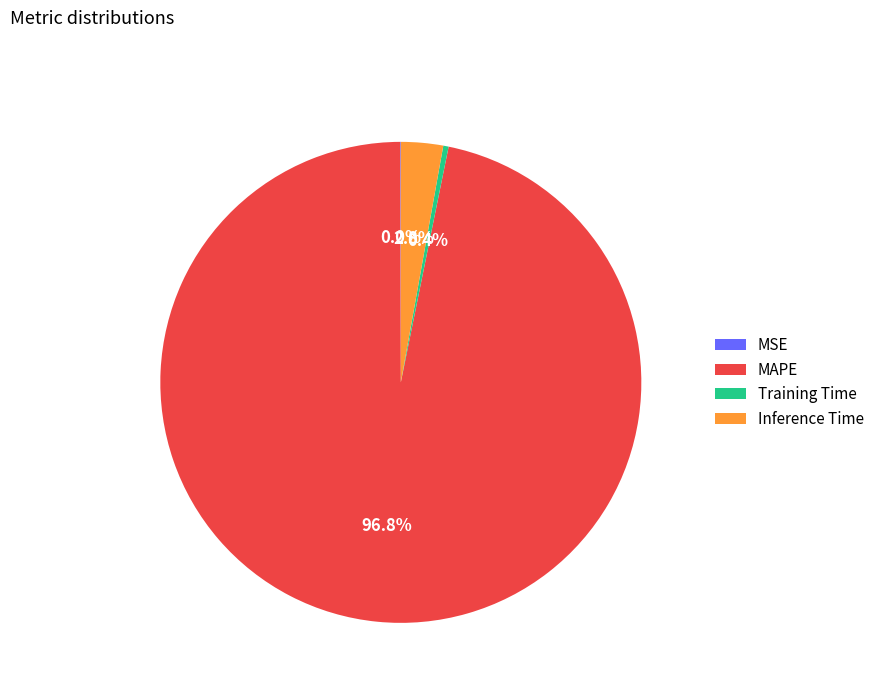

What portion of the pie excludes Training Time?

99.6%